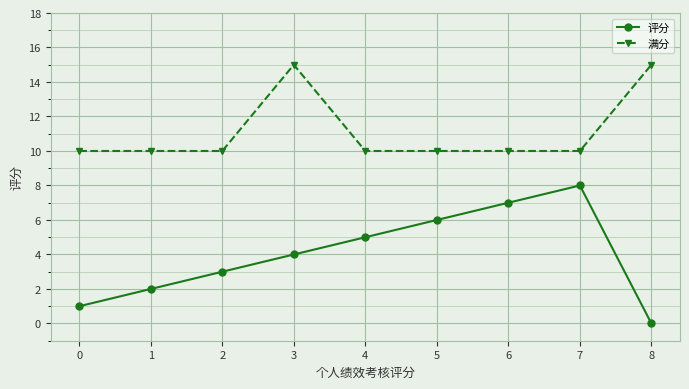

Rank the series by their average value, from highest to lowest.

满分, 评分